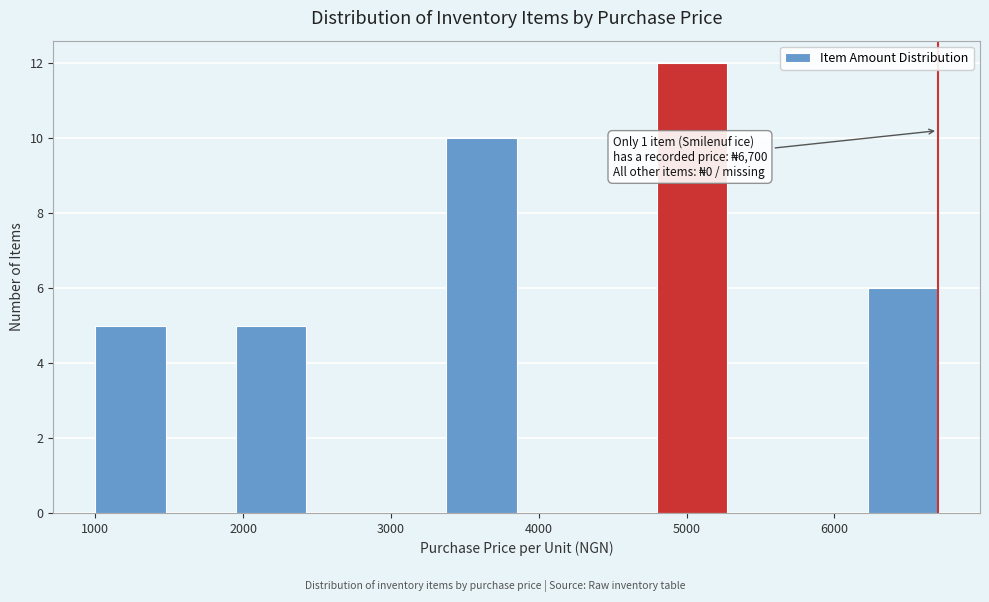

Which range on the x-axis has the tallest bar?

4800 to 5300